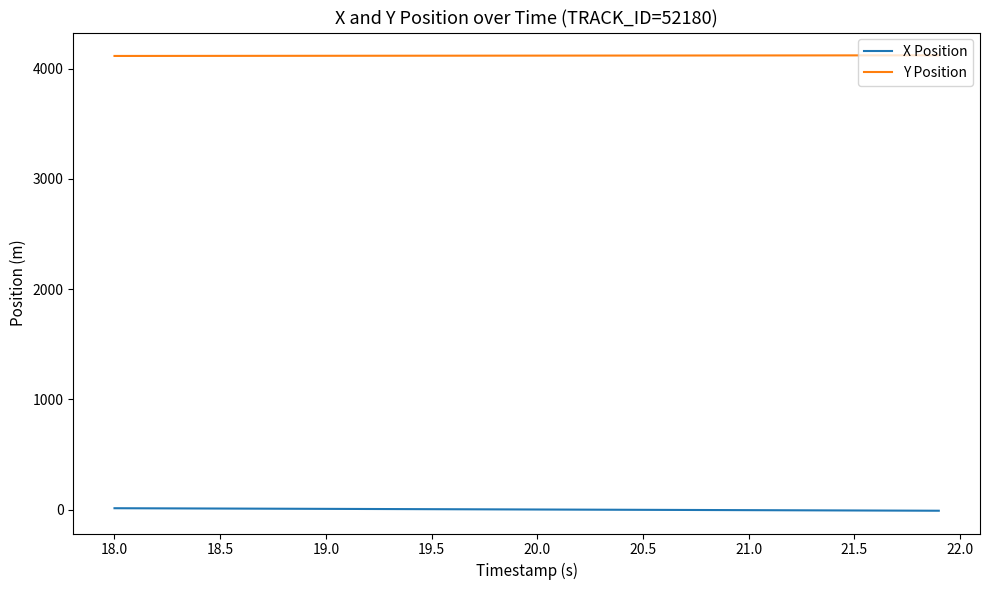

List the series in order of their peak value, highest first.

Y Position, X Position